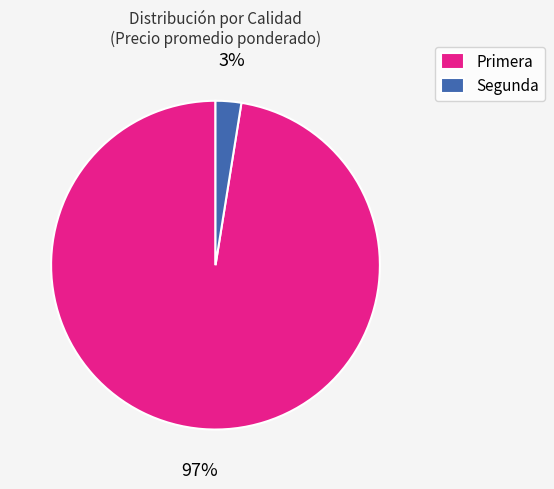

To the nearest percent, what is the average slice percentage?

50%